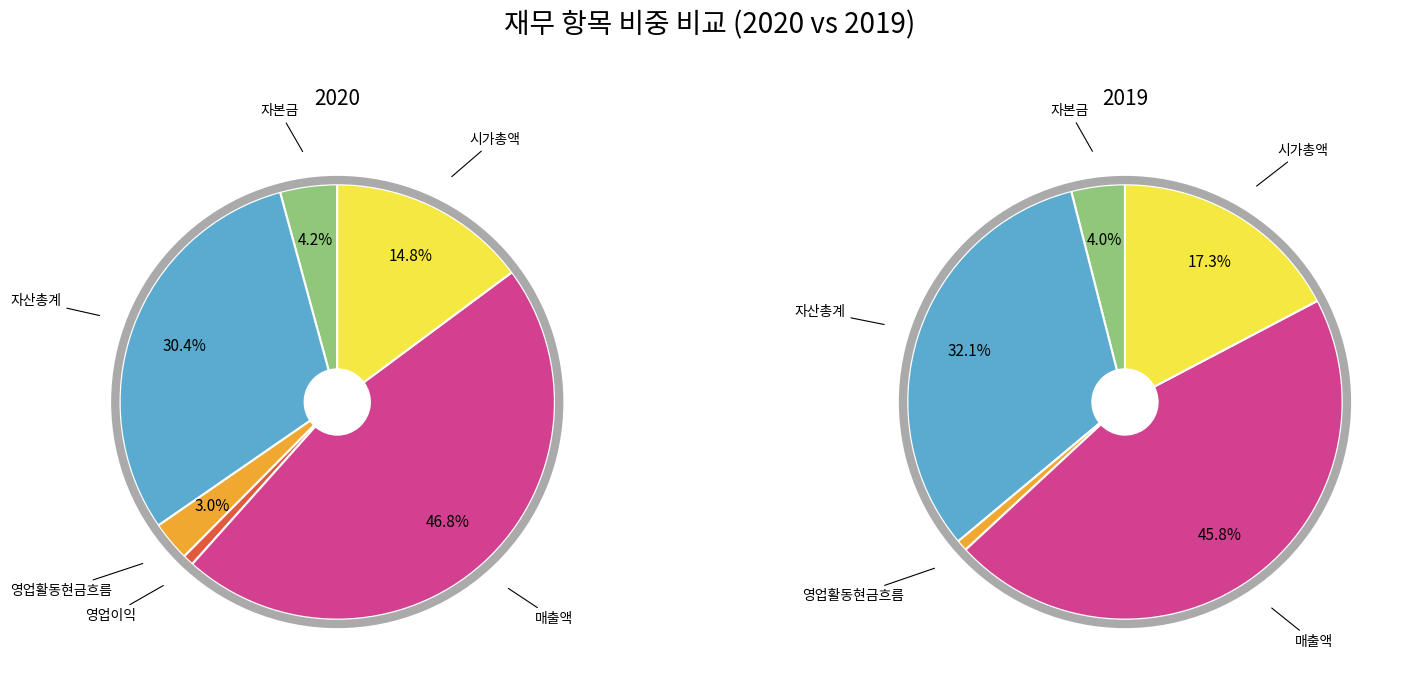

The 4 slice represents 34% of the pie. True or false?

False